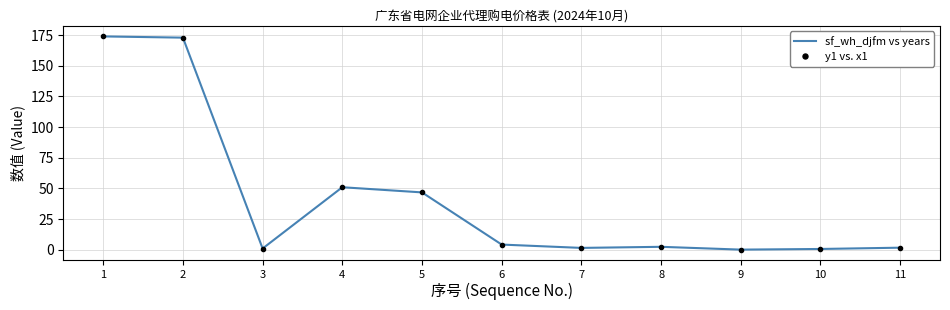

How many values in the y1 vs. x1 series are below 2?

5